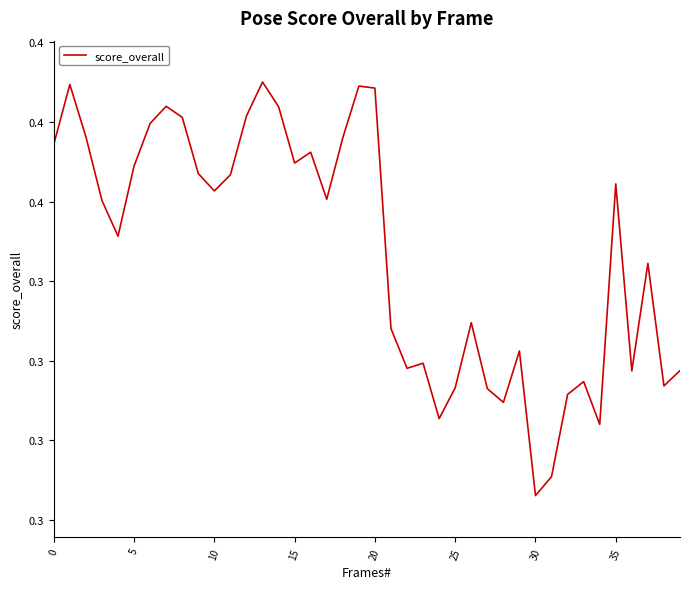

Is this an area chart (filled region under the line)?

No